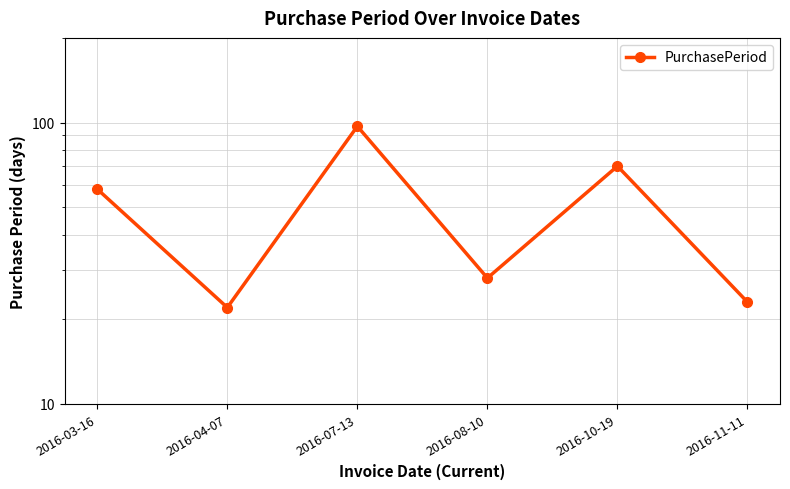

List the labels in order of value, largest first.

2016-07-13, 2016-10-19, 2016-03-16, 2016-08-10, 2016-11-11, 2016-04-07